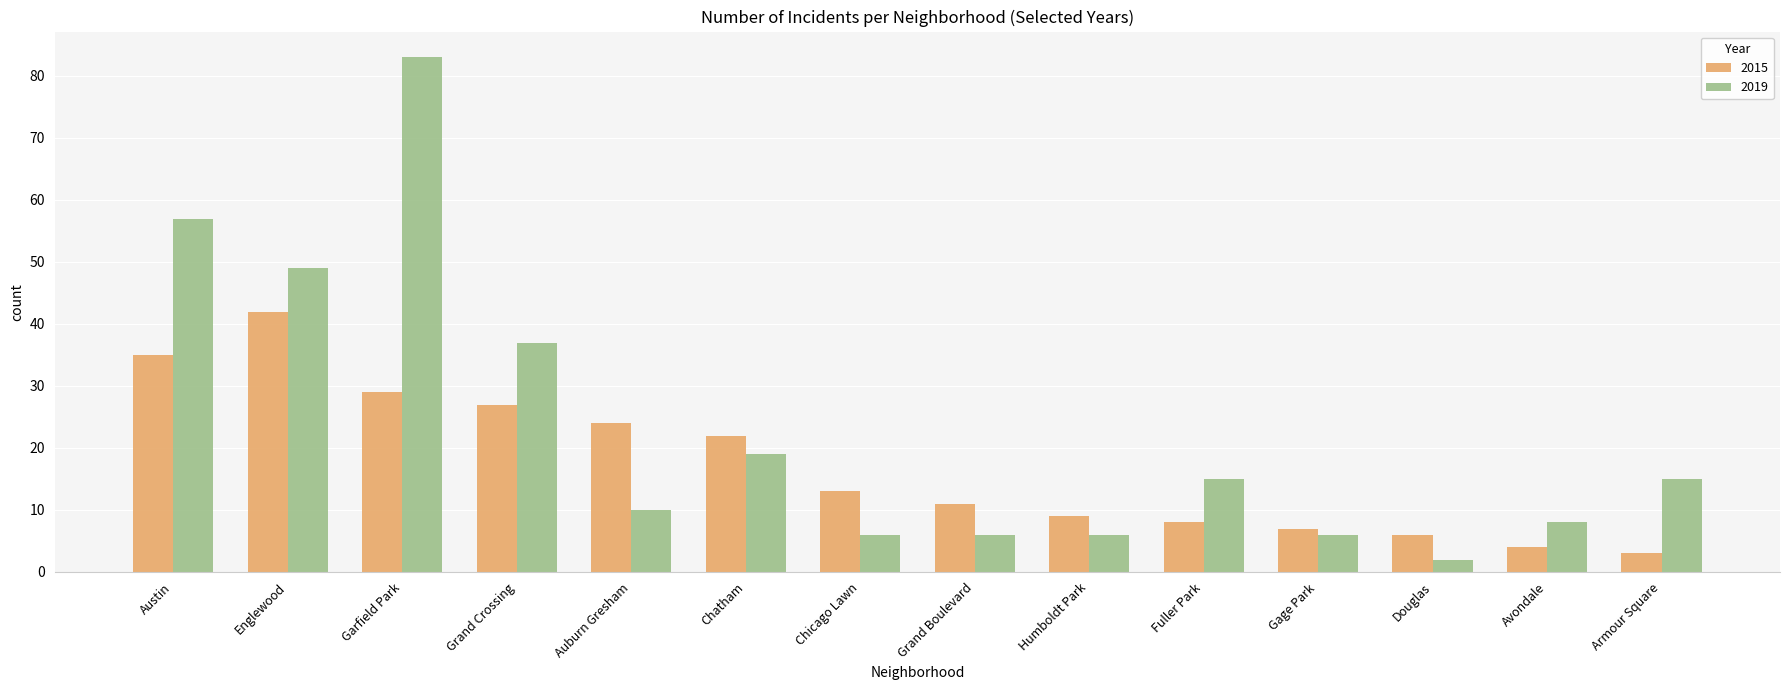

At which category is the sum across all series the highest?

Garfield Park